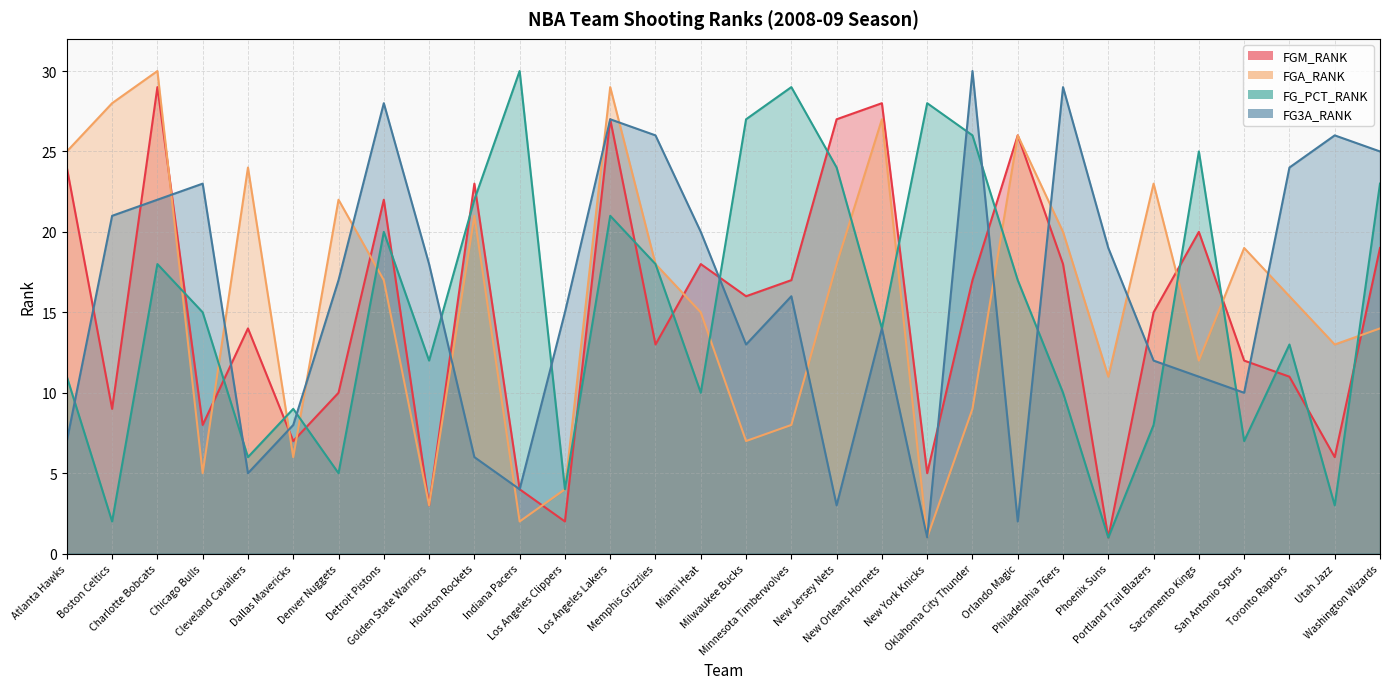

Does the chart display data point markers on the line(s)?

No